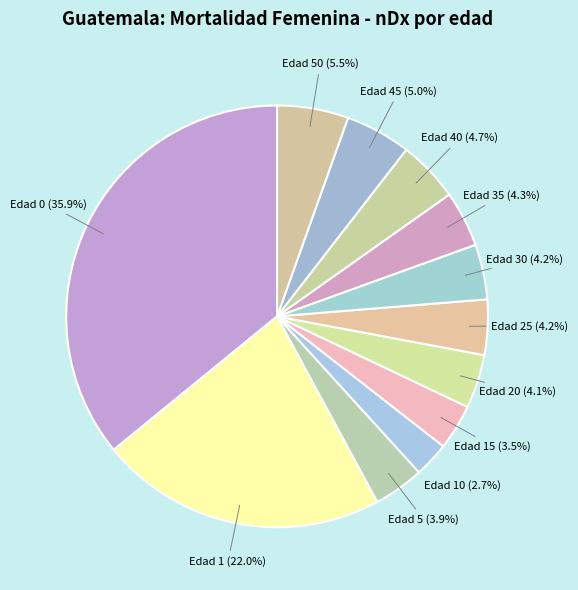

What is the ratio of the value at Edad 25 to the value at Edad 35?

1.0